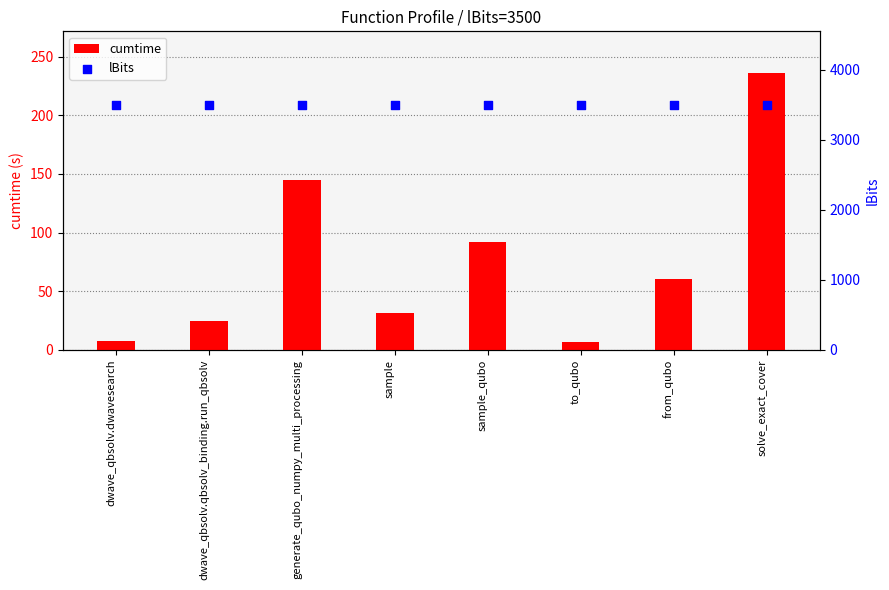

What are all the series names shown in the legend?

cumtime, lBits